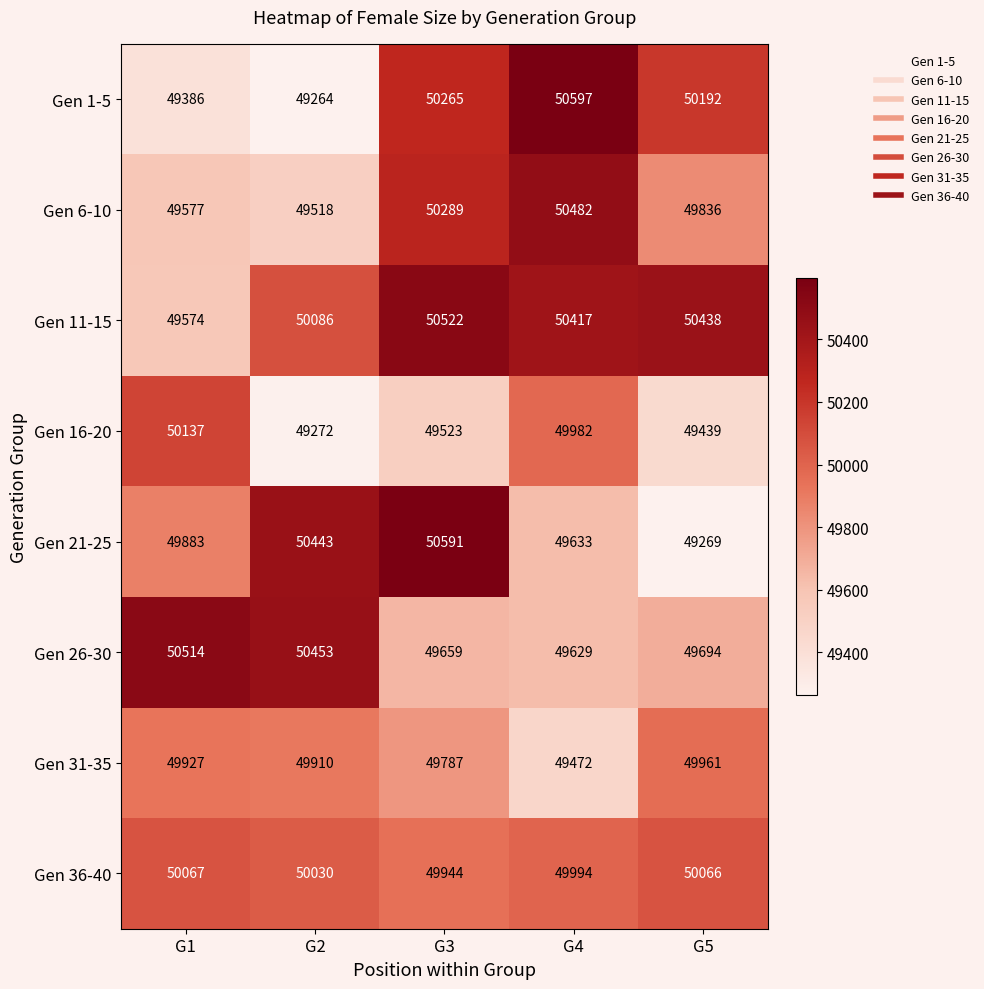

Which series changed the most between G4 and G5?

Gen 6-10